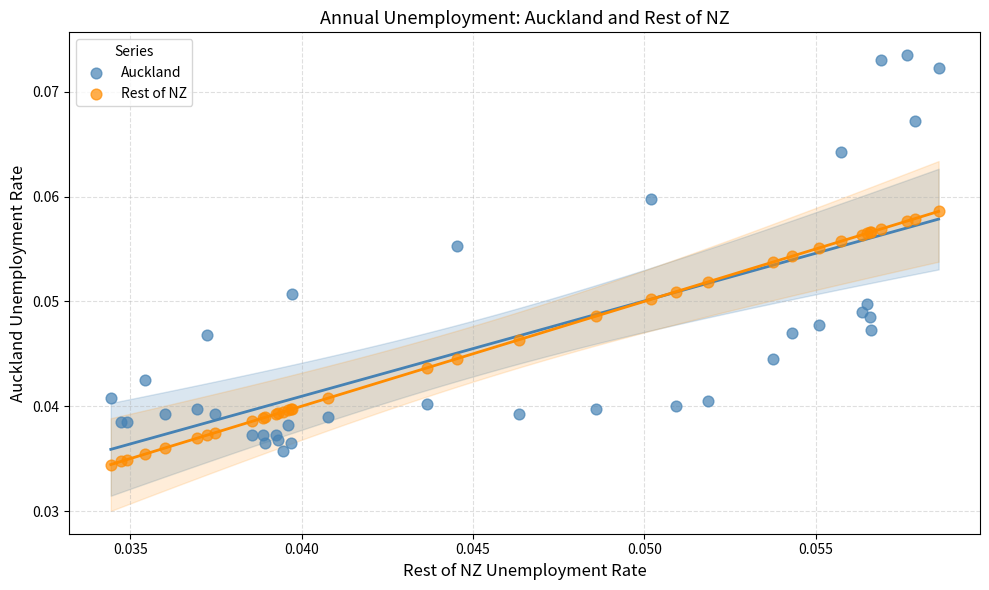

Which series has the widest spread of Y values?

Auckland